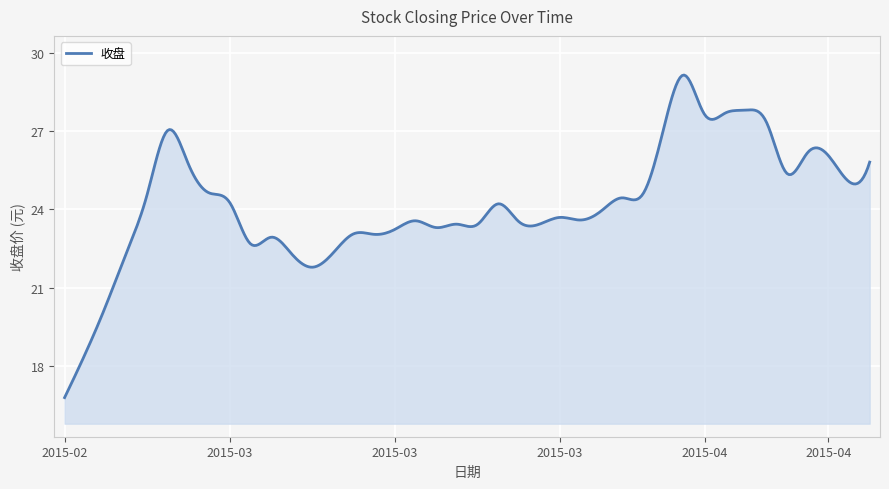

What is the greatest value displayed?

29.1